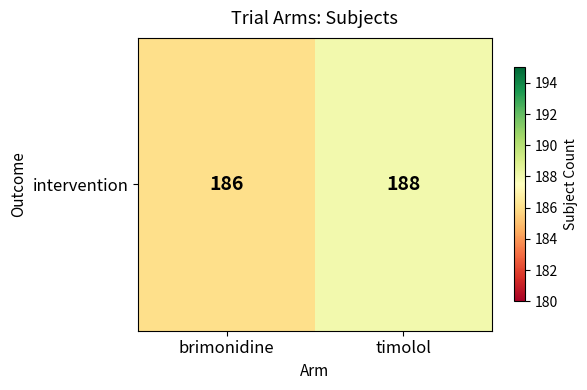

Approximately how many times larger is the value at brimonidine compared to timolol?

1.0